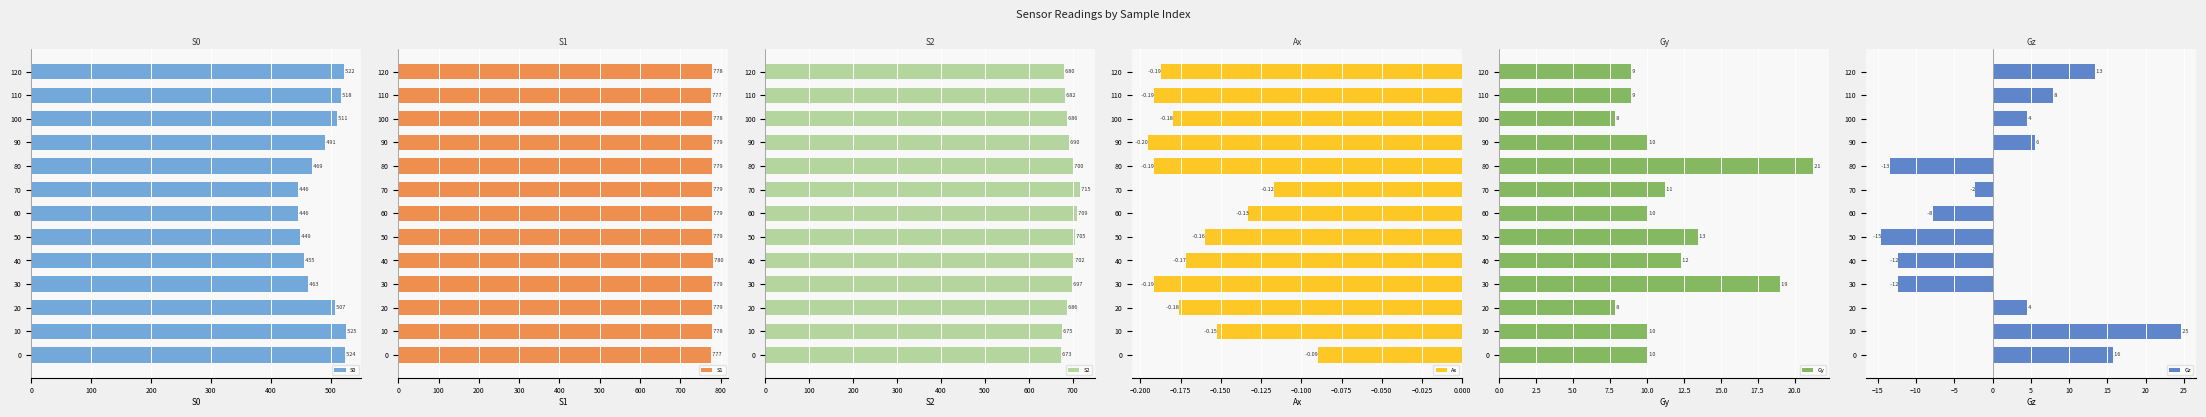

What value does the S0 series have at 30, to the nearest 10?

460